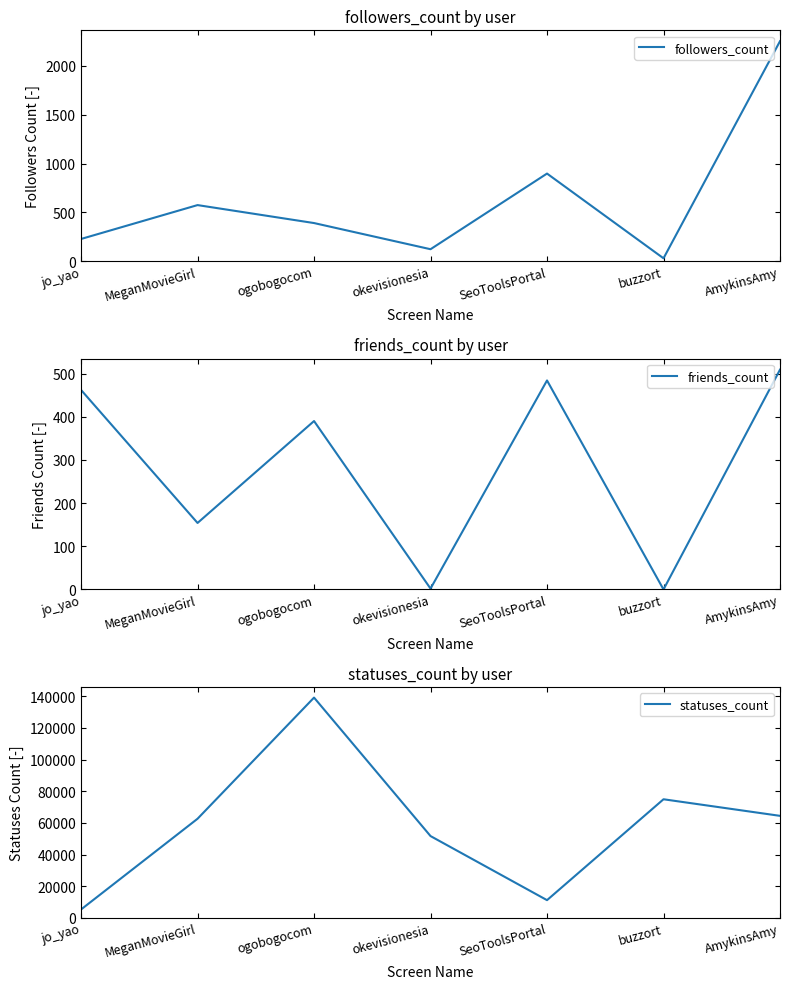

Which series has the largest total across all categories?

statuses_count